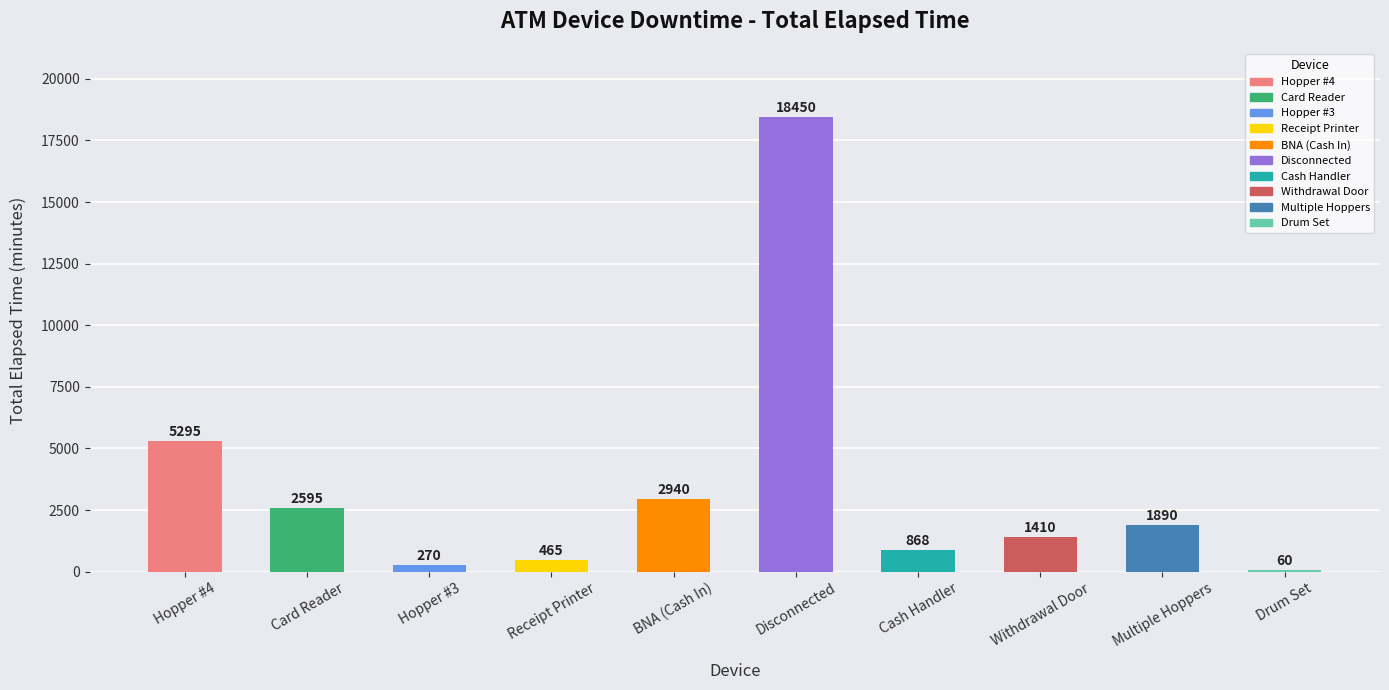

Which label corresponds to the largest value in the chart?

Disconnected